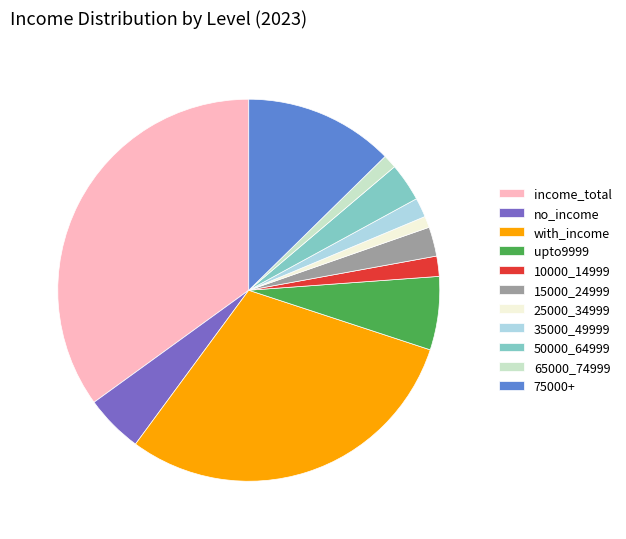

Approximately how many times larger is the value at upto9999 compared to 35000_49999?

3.8